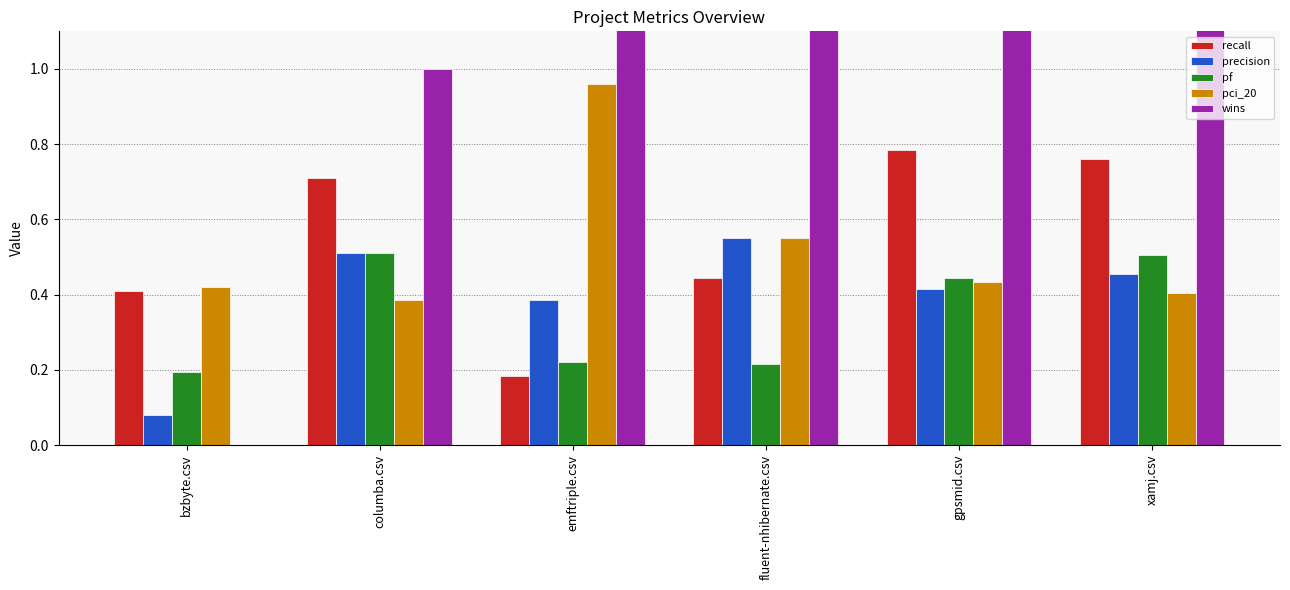

What is the highest value of the precision series?

0.6